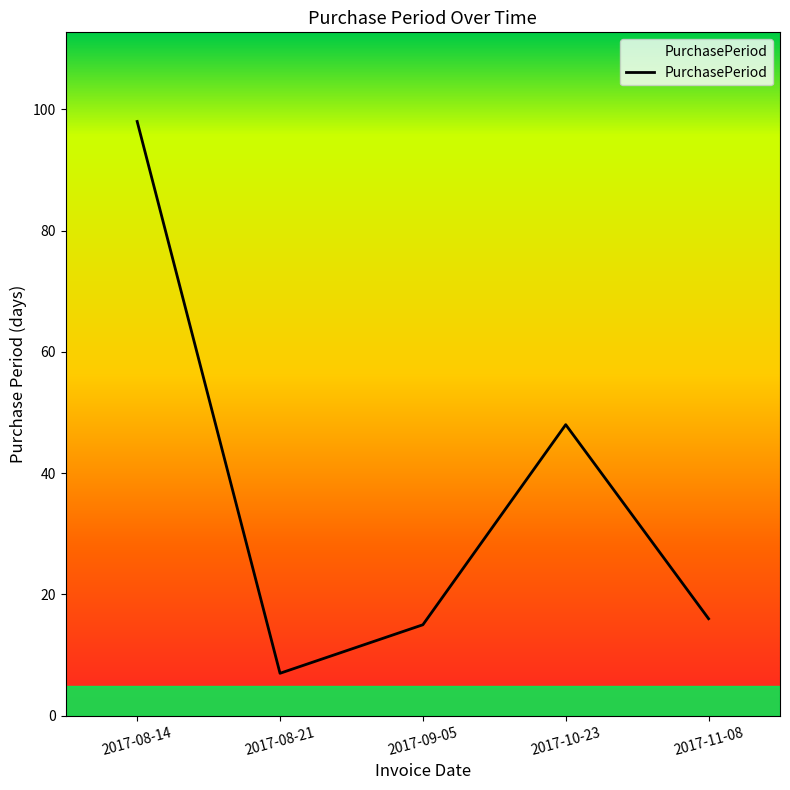

List the labels in order of value, largest first.

2017-08-14, 2017-10-23, 2017-11-08, 2017-09-05, 2017-08-21